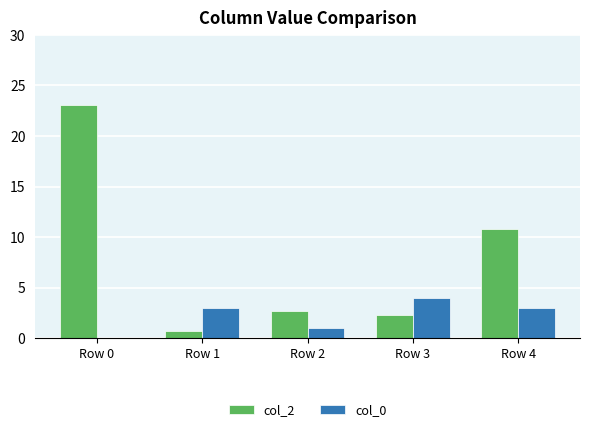

What is the sum of the col_2 values at Row 1 and Row 0?

23.8